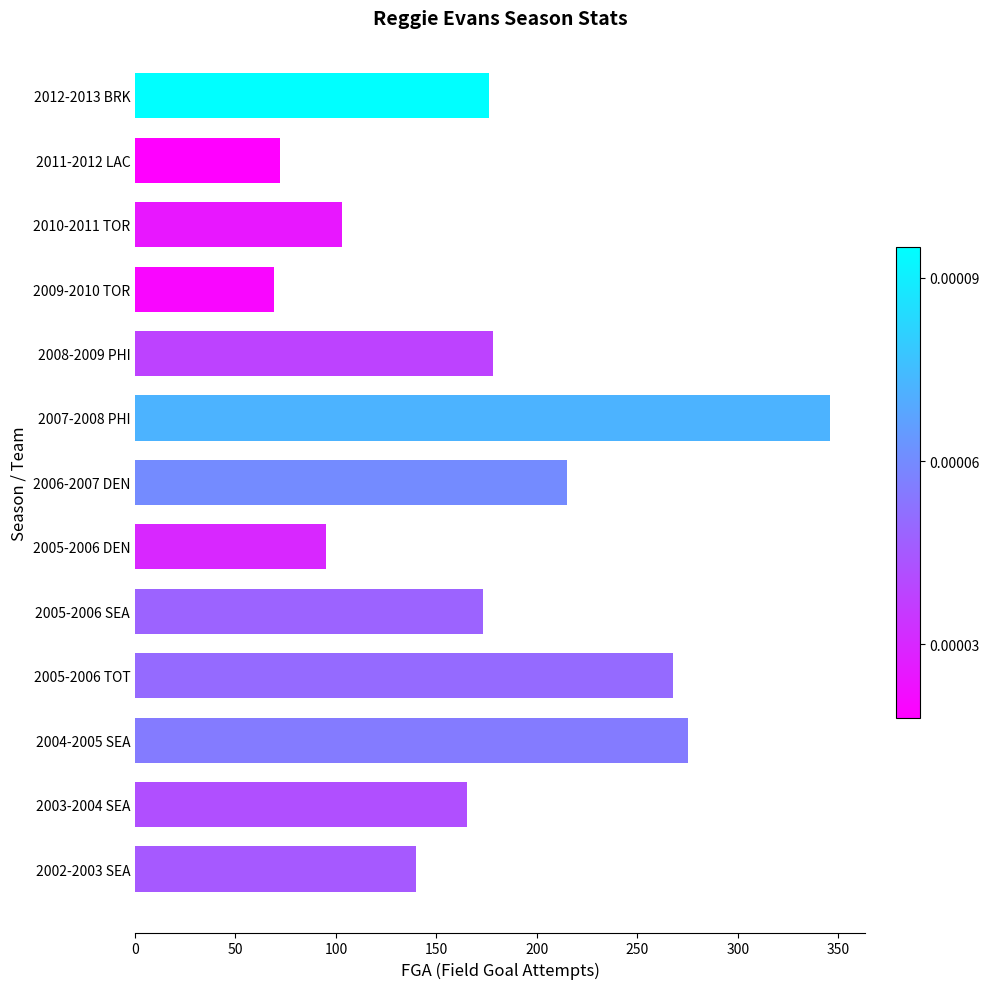

Which has a higher value, 2008-2009 PHI or 2011-2012 LAC?

2008-2009 PHI